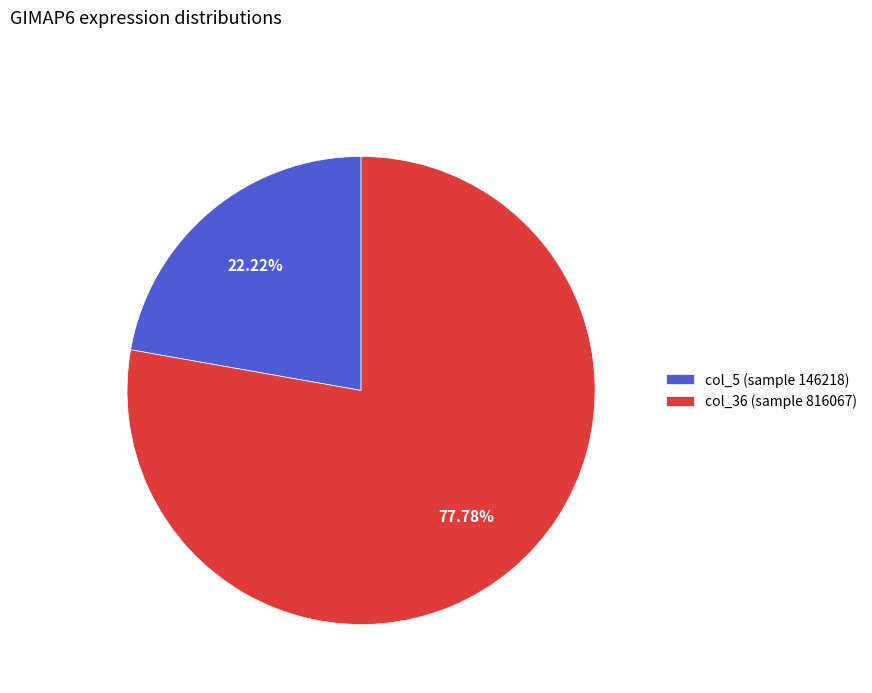

Is there any slice that represents more than half of the pie?

Yes